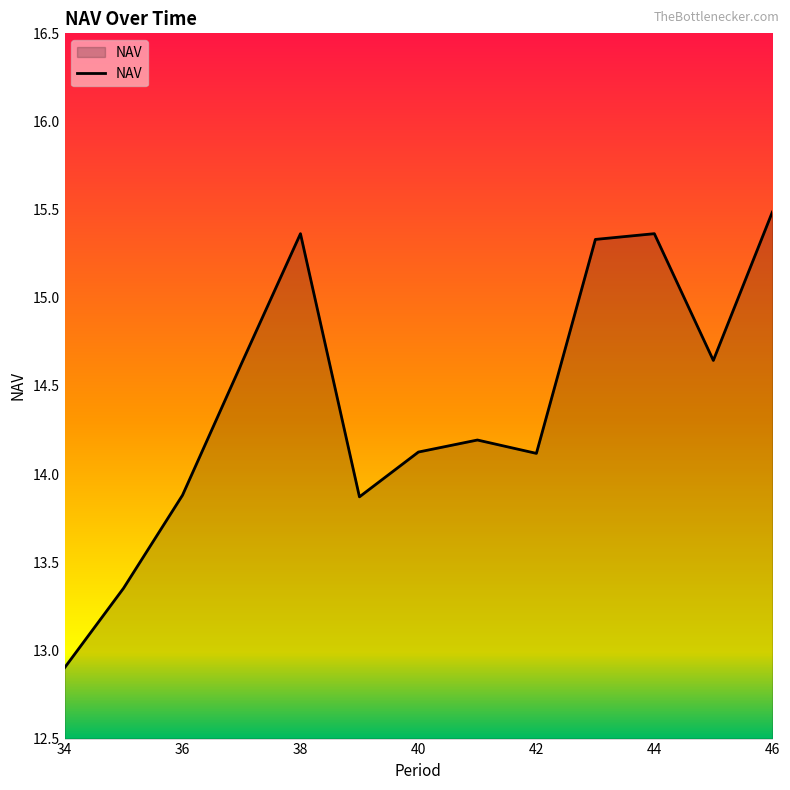

True or false: the data has more than 2 interior local peaks.

True